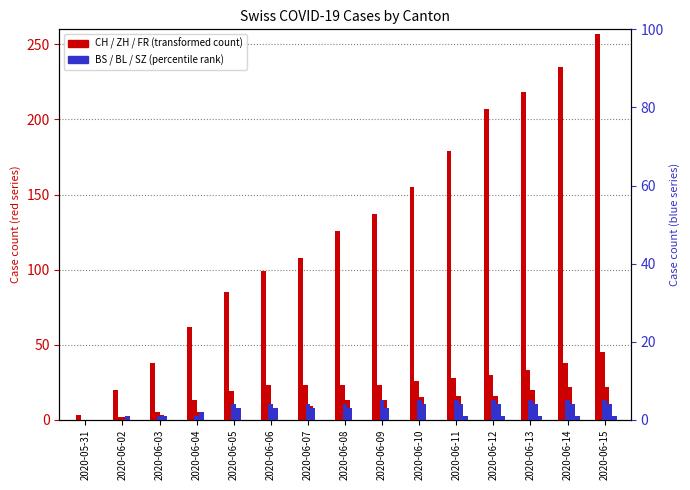

Rank the series by their average value, from highest to lowest.

CH, BS